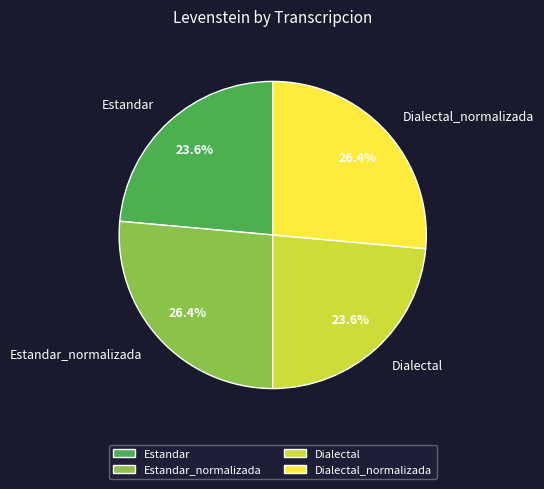

What percentage do Estandar_normalizada and Dialectal together represent?

50.0%